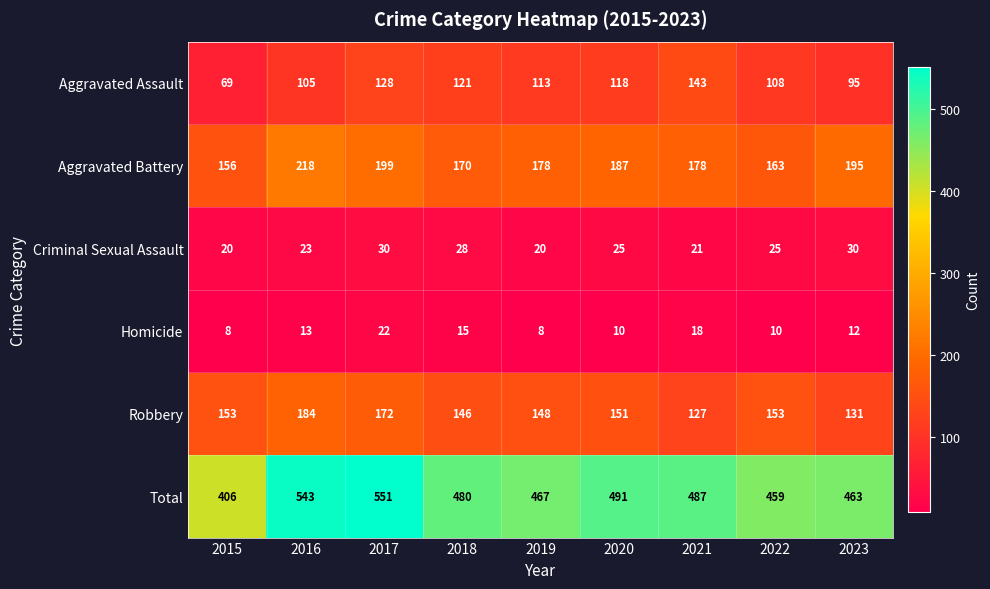

What is the spread (max minus min) of values at 2017?

529